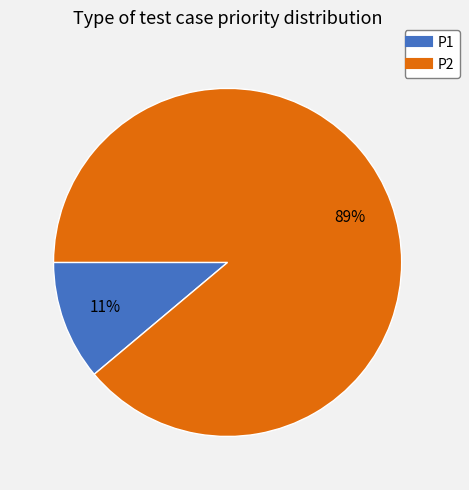

How many slices are in this pie chart?

2